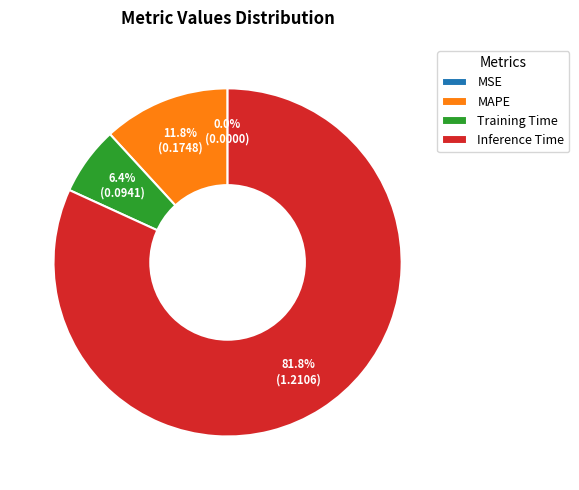

Which slice is the largest?

Inference Time